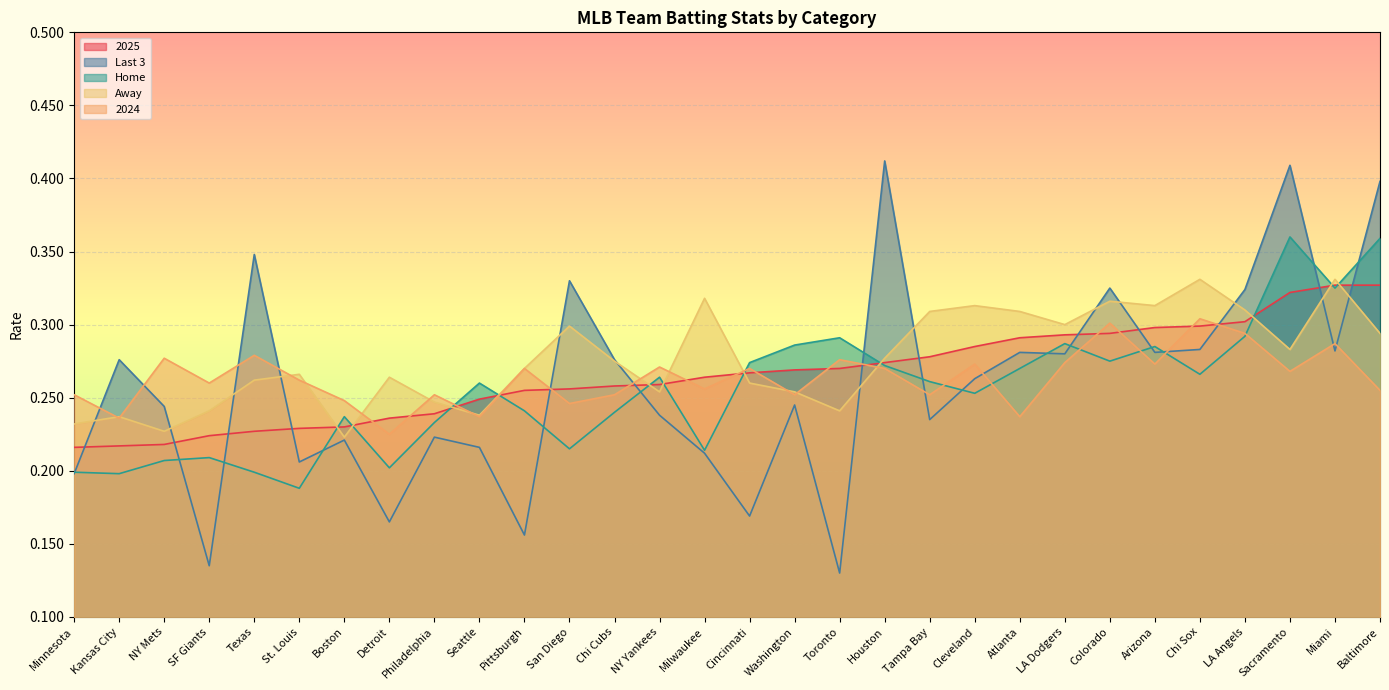

How many intersections are there between 2025 and Last 3?

13